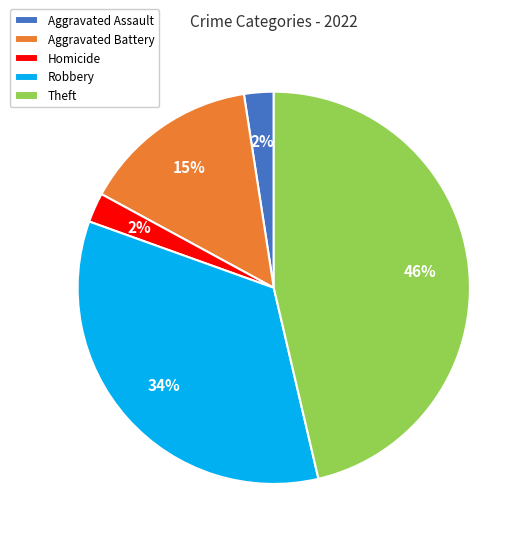

Do Robbery and Homicide together represent more than half of the pie?

No